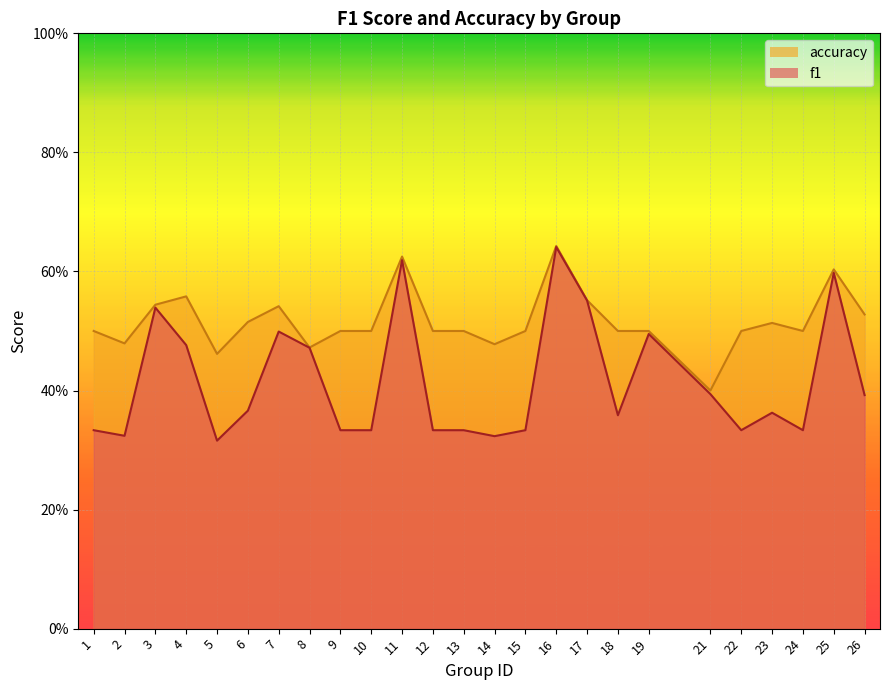

At which category is the sum across all series the highest?

16